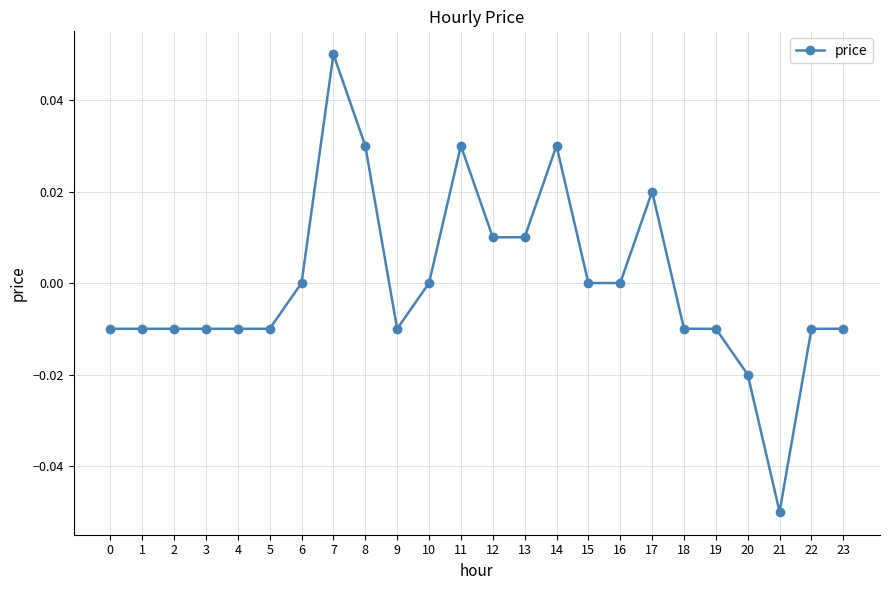

Which category has the highest value across all series?

7